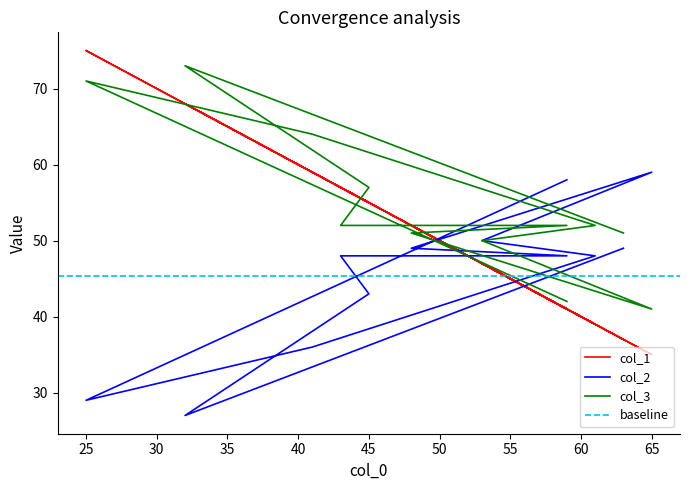

What is the total value across all series at 50?

152